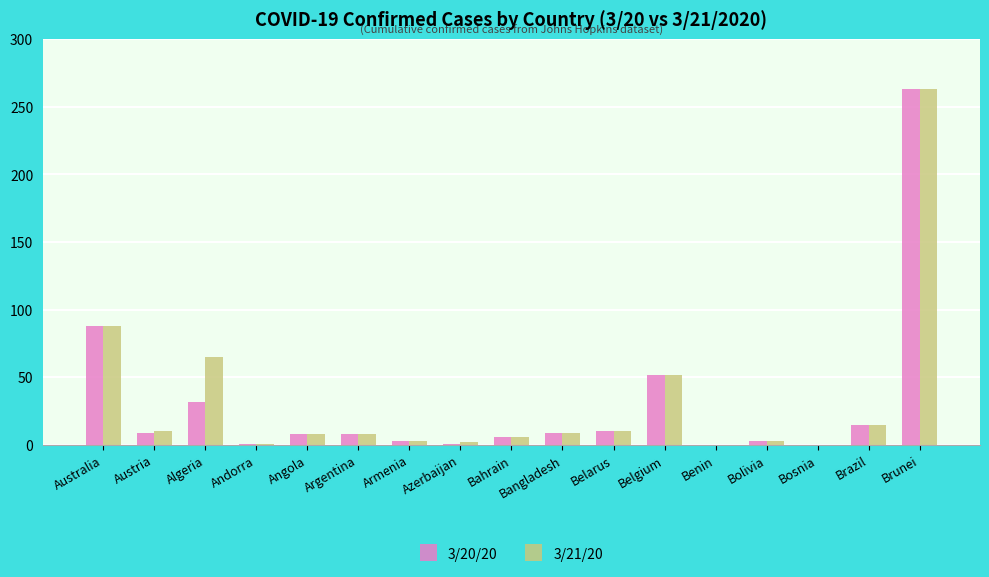

What is the total value across all series at Belgium?

104